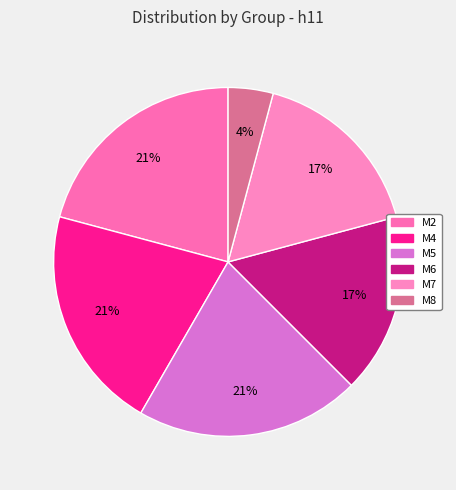

Is the sum of M4 and M6 greater than half?

No